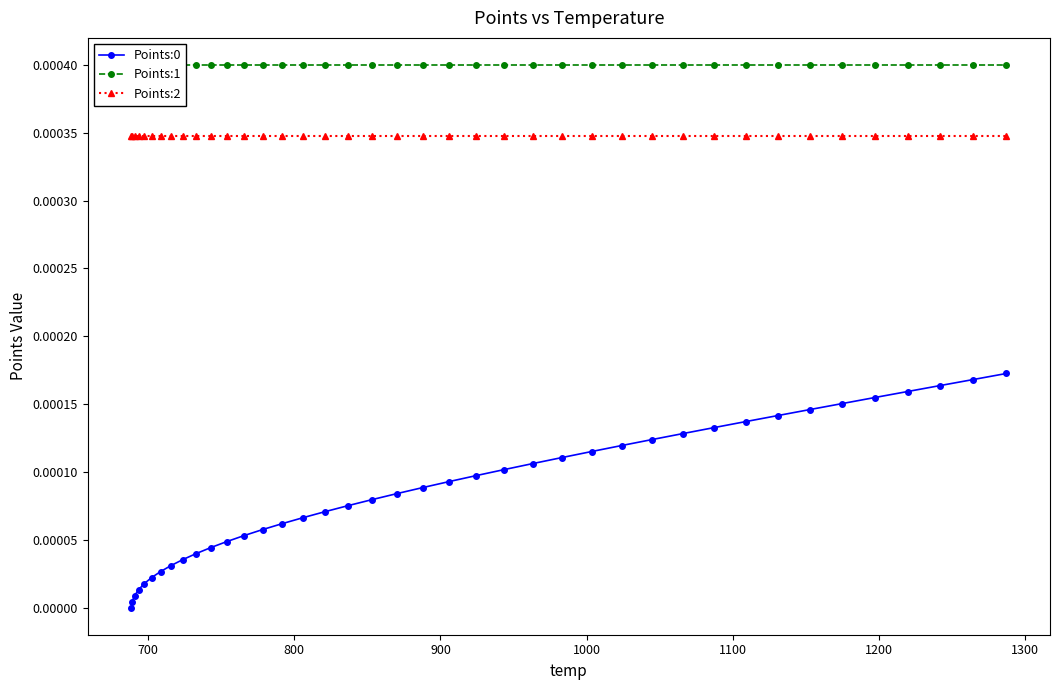

How many positive values does the Points:0 series have?

39